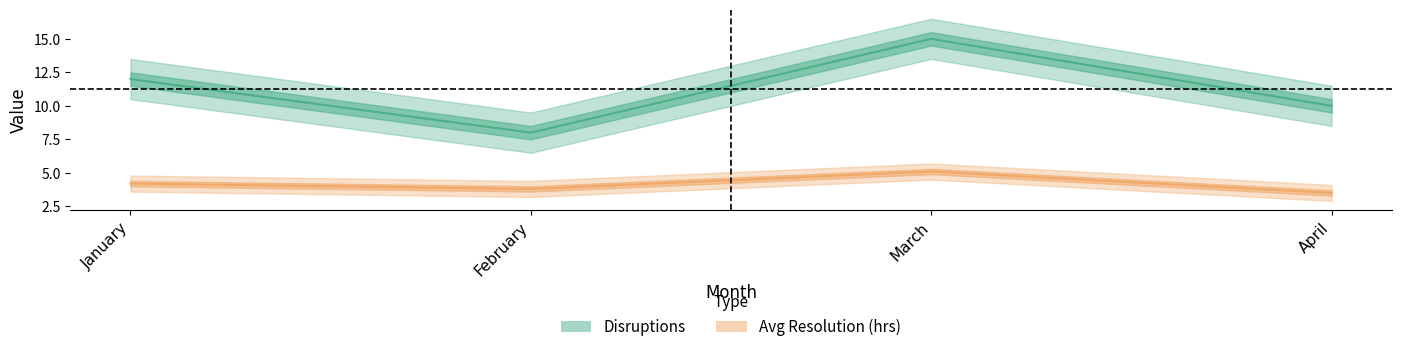

Which has a higher value, February or January?

January